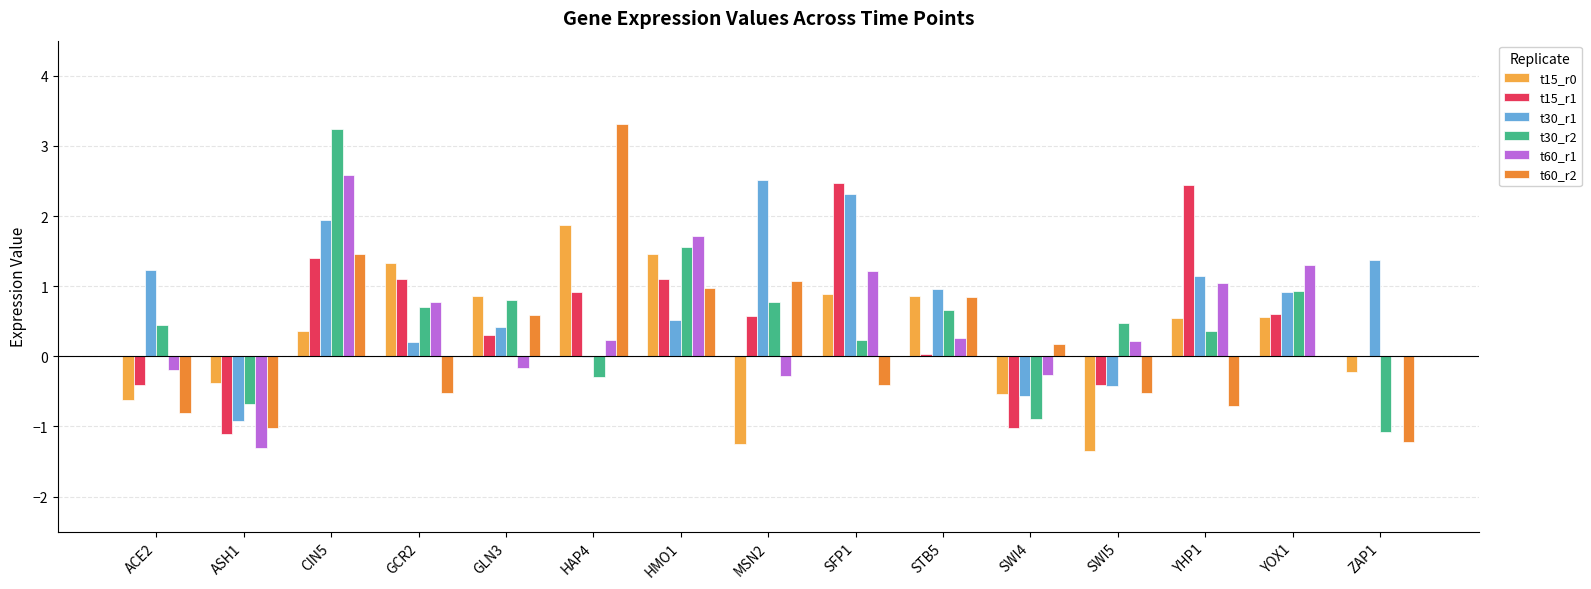

What is the difference between the second highest and second lowest values in the t15_r1 series?

3.5